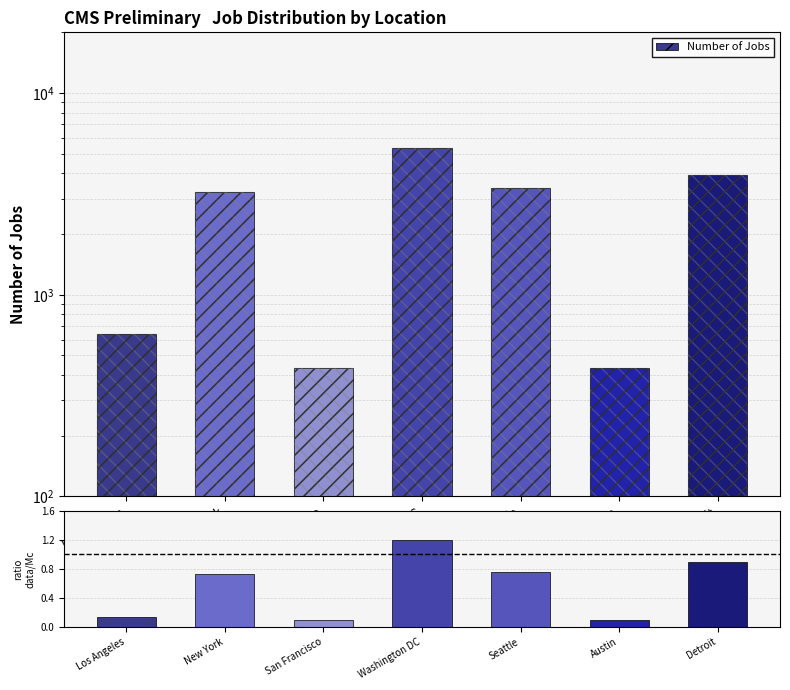

At how many categories does at least one series exceed 2499?

4